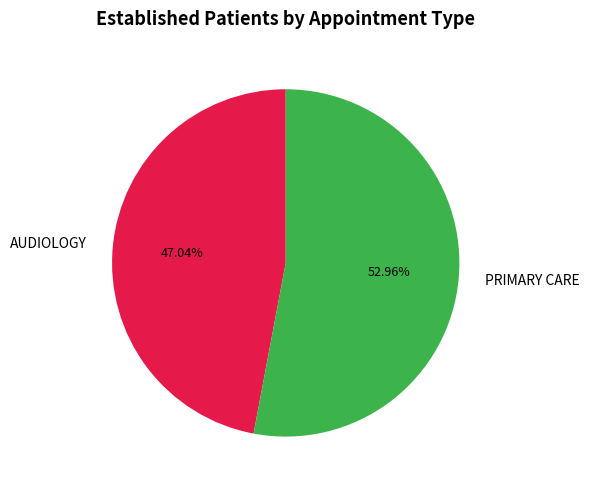

Which slice represents more than half of the pie?

PRIMARY CARE